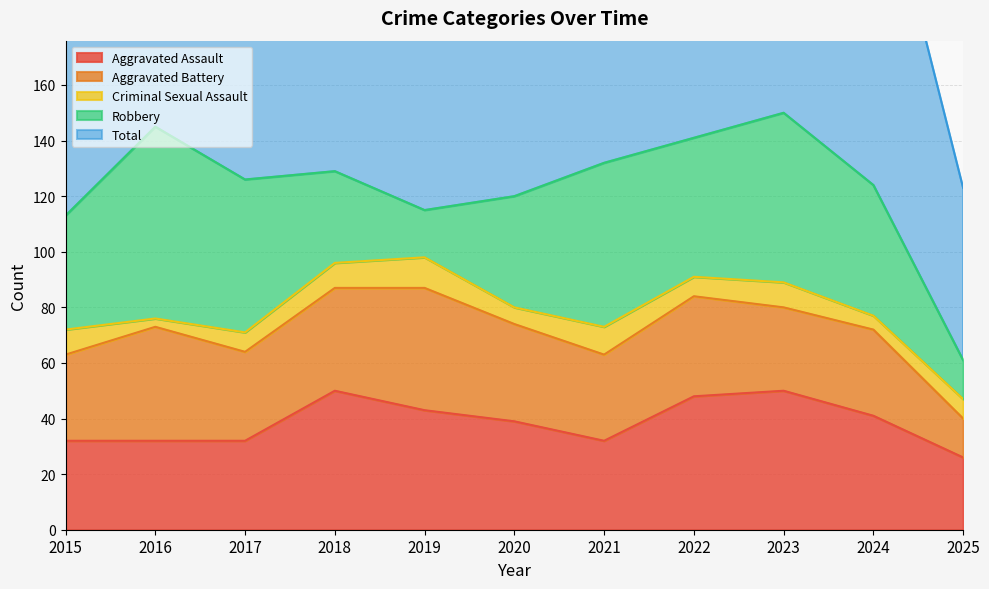

What is the lowest value of the Aggravated Battery series?

14